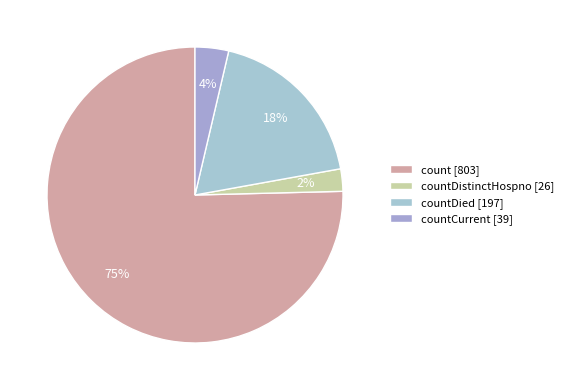

How many segments does this pie chart have?

4